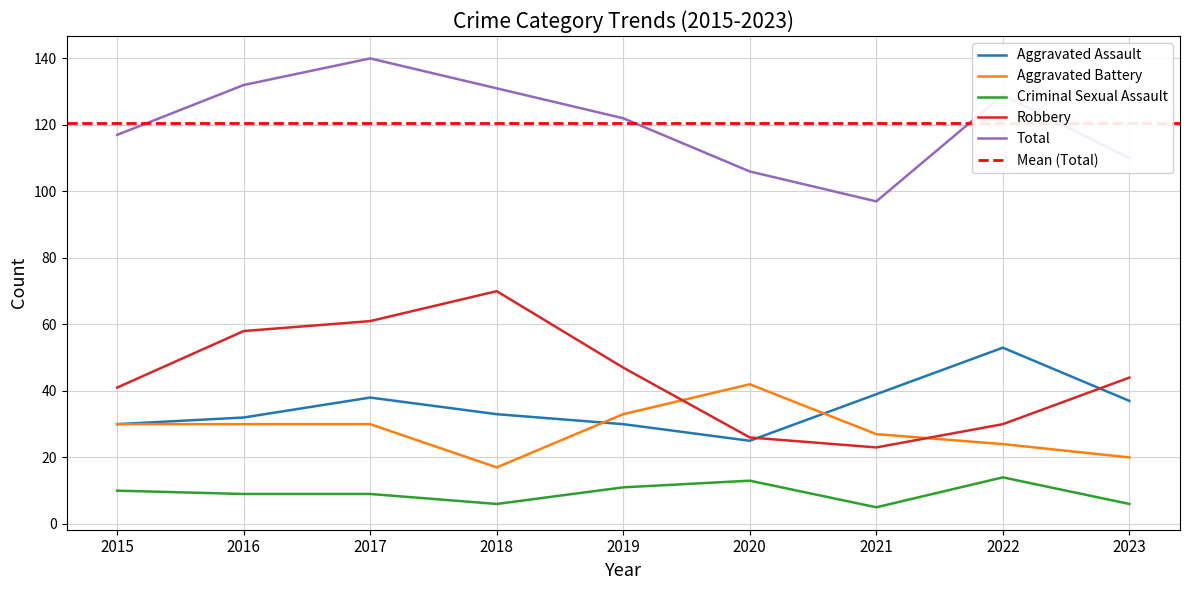

Which series changed the most between 2018 and 2019?

Robbery